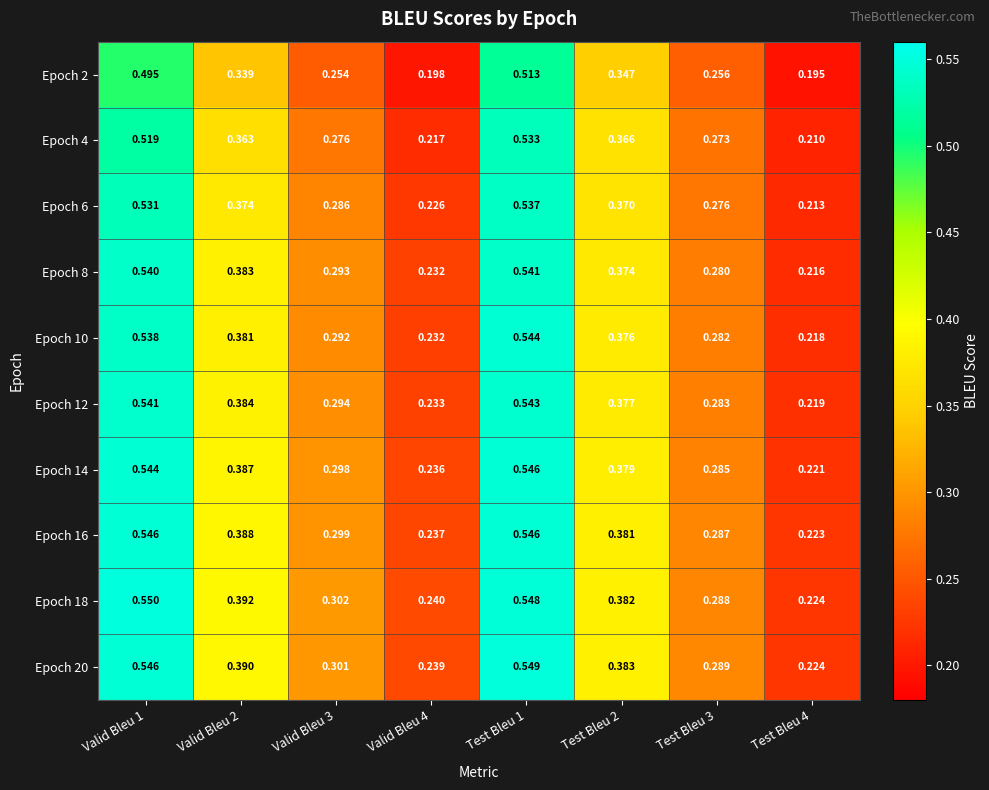

How many categories are shown in the chart?

8